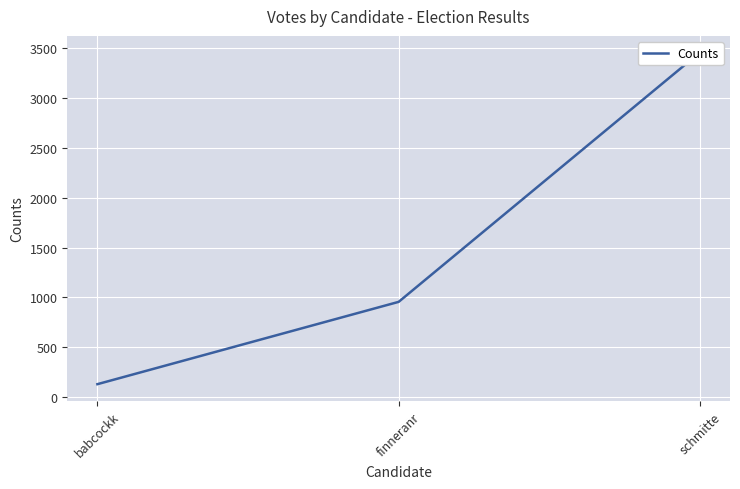

Approximately how many times larger is the value at finneranr compared to babcockk?

7.2